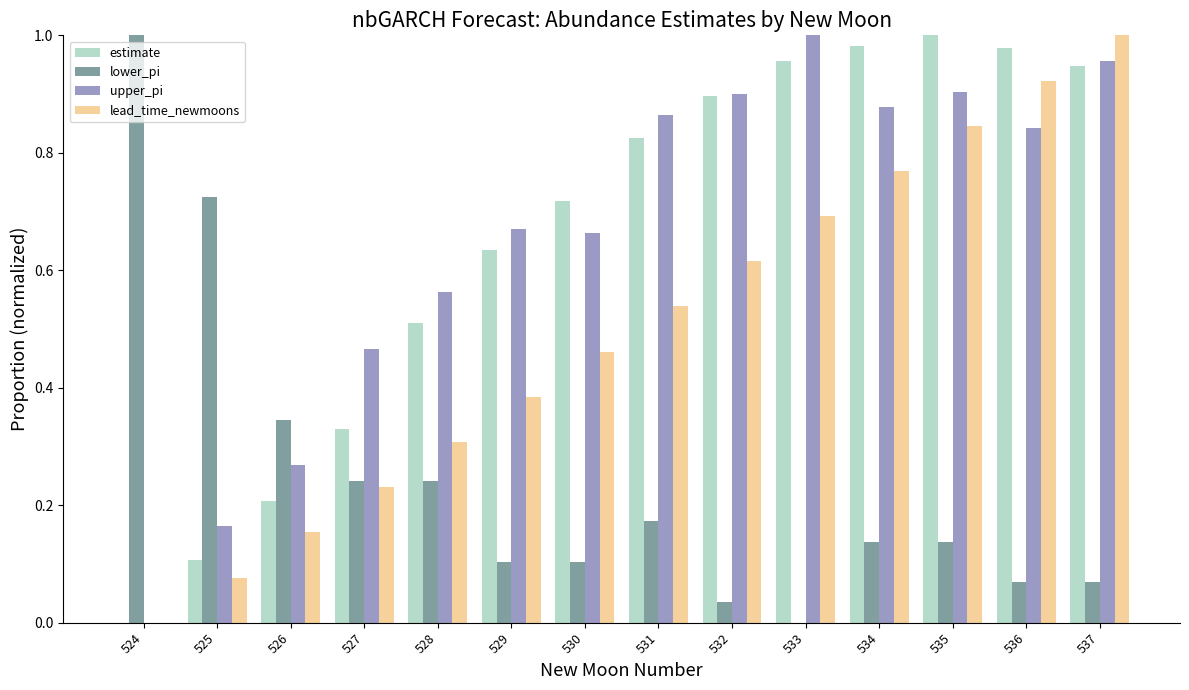

What is the sum of all estimate values?

9.1